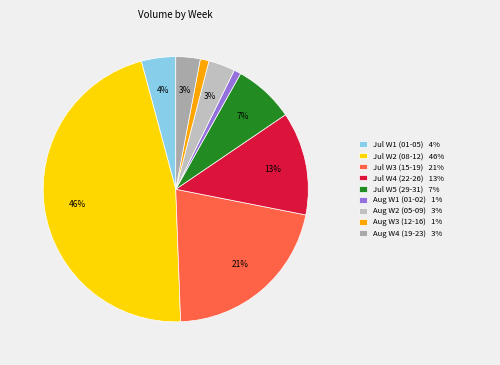

How many segments does this pie chart have?

9